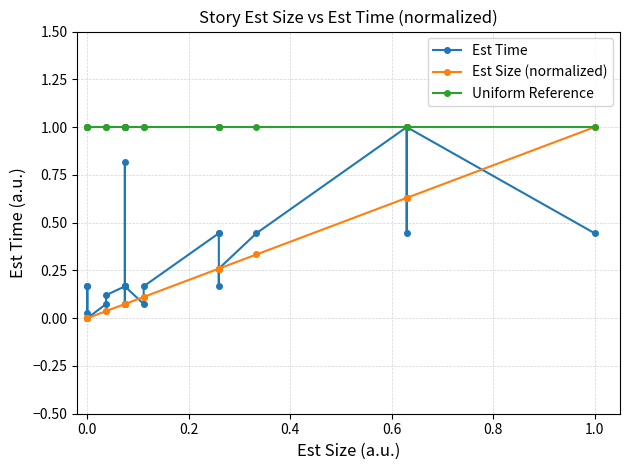

What is the maximum value shown in the chart?

1.0